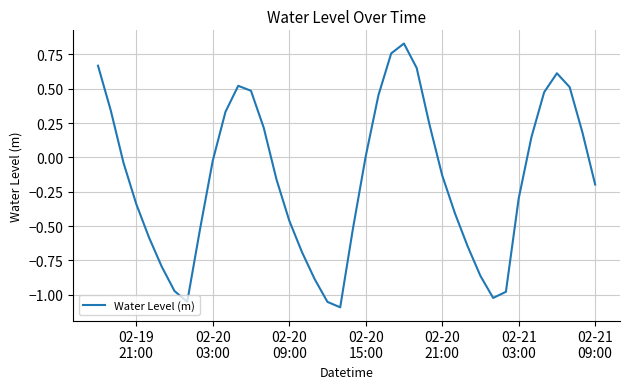

What is the difference between the maximum and minimum values?

1.9